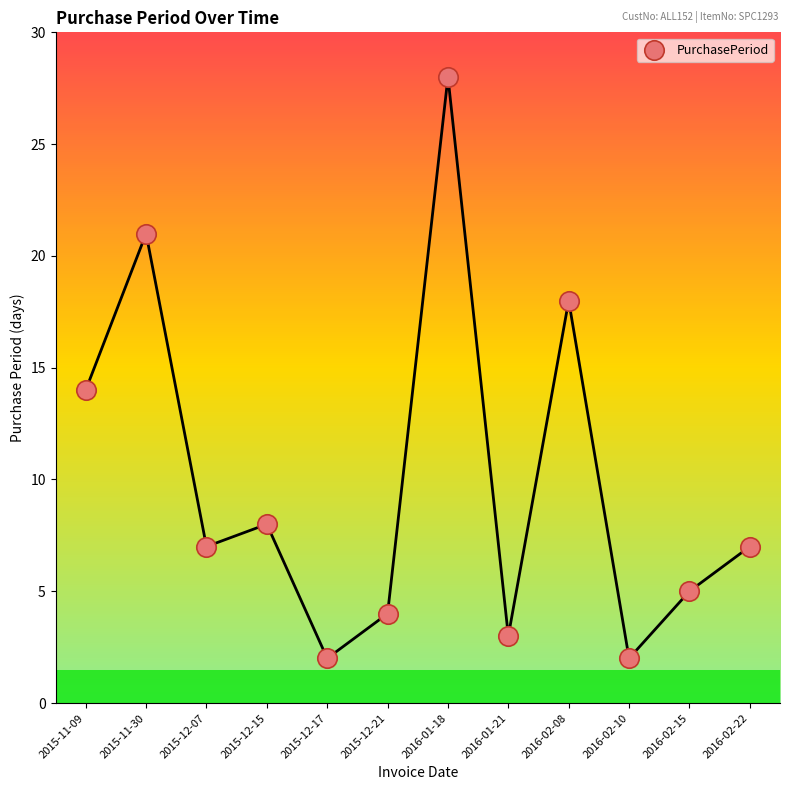

What Y value in the scatter plot is closest to 15?

14